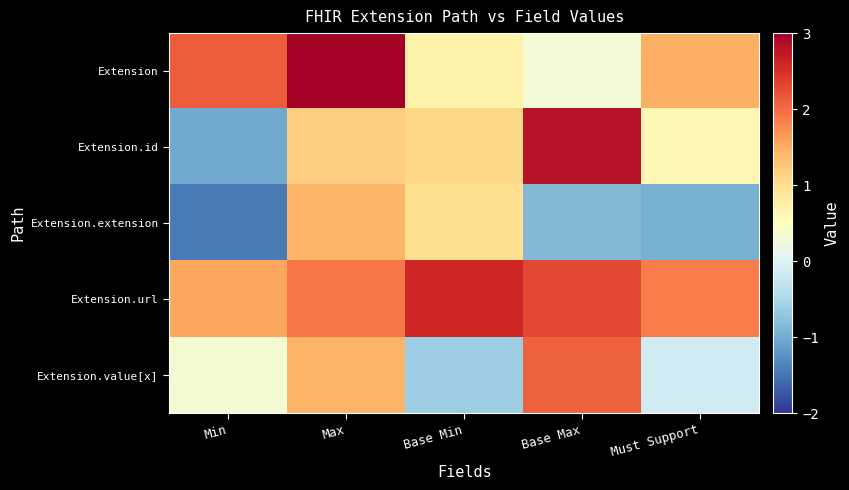

At Min, list the series in order from largest to smallest.

Extension, Extension.url, Extension.value[x], Extension.id, Extension.extension